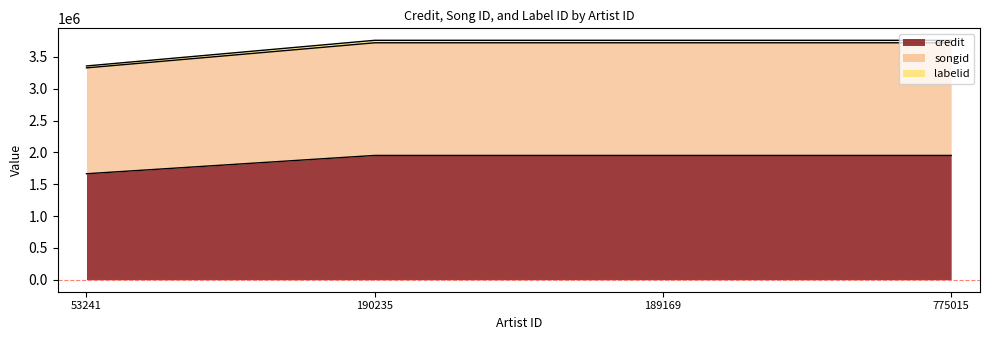

What is the highest value of the credit series?

1952810